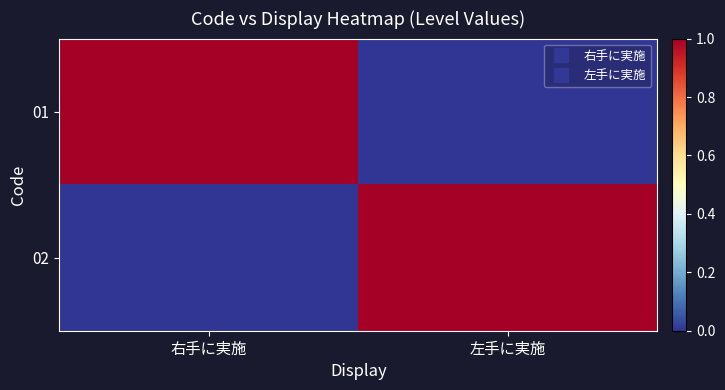

At how many categories does at least one series exceed 0?

2